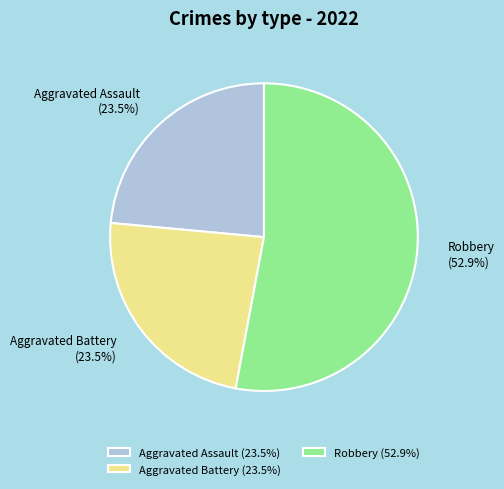

How many slices are in this pie chart?

3